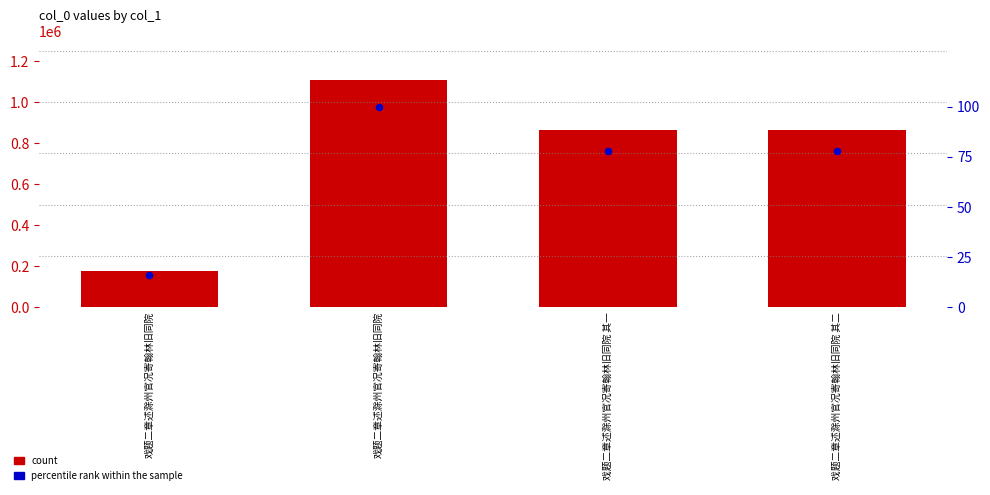

Which series reaches the maximum Y coordinate?

count